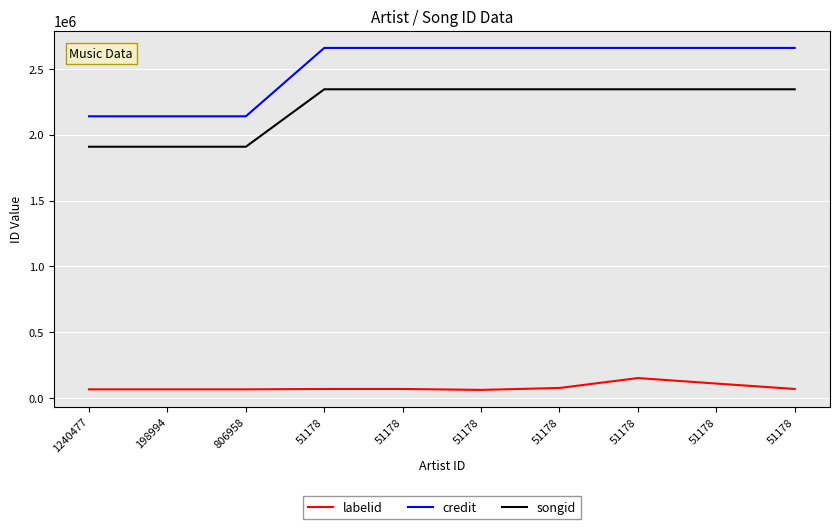

What are all the series names shown in the legend?

labelid, credit, songid